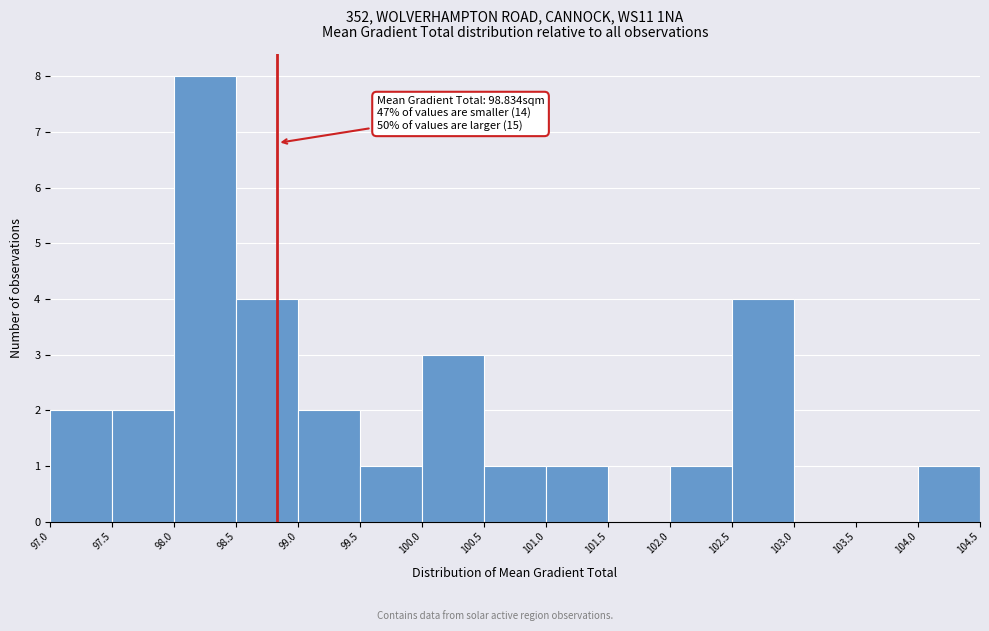

Over which range of the x-axis is the bar tallest?

98.0 to 98.5